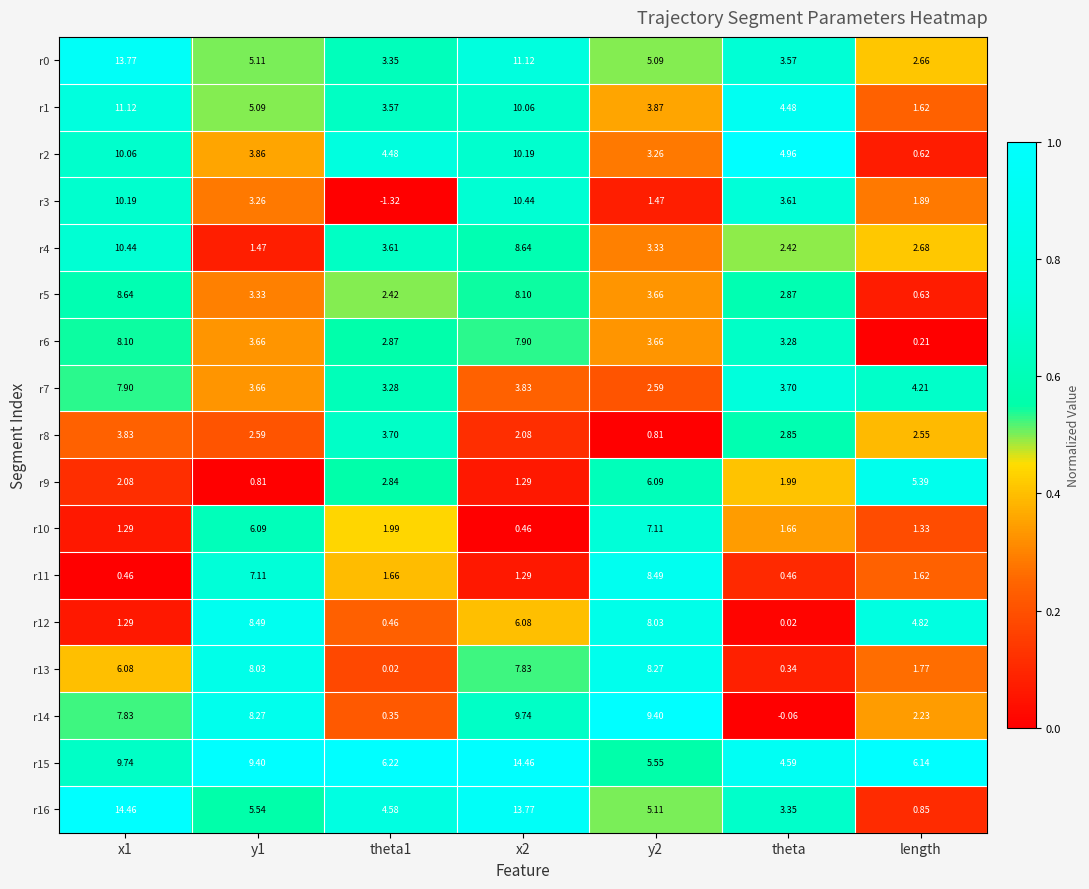

Which series has the largest total across all categories?

r15